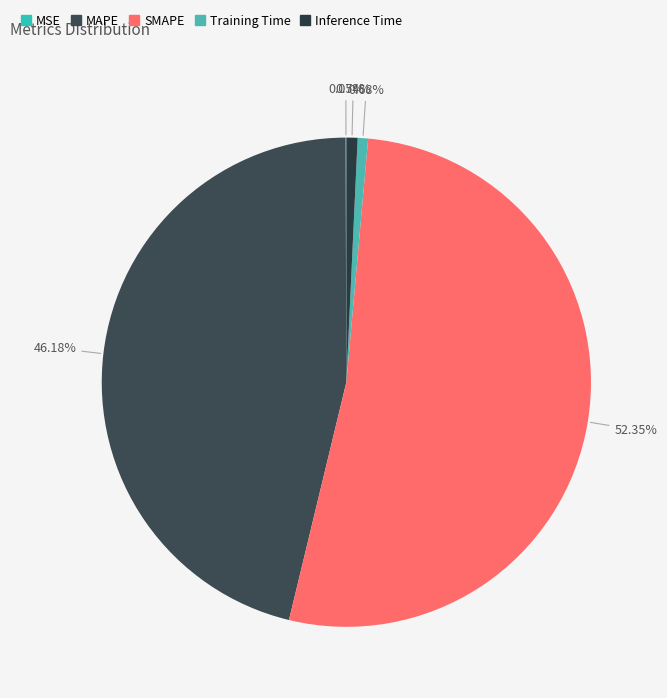

Which has a higher value, MAPE or Training Time?

MAPE